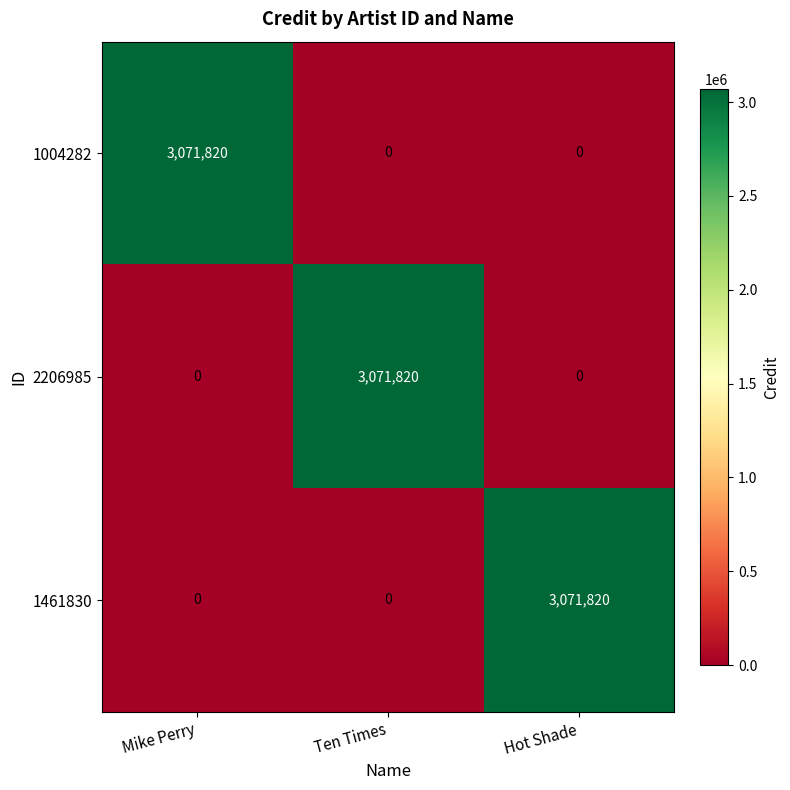

What is the difference between the maximum and minimum values in the 1004282 series?

3071820